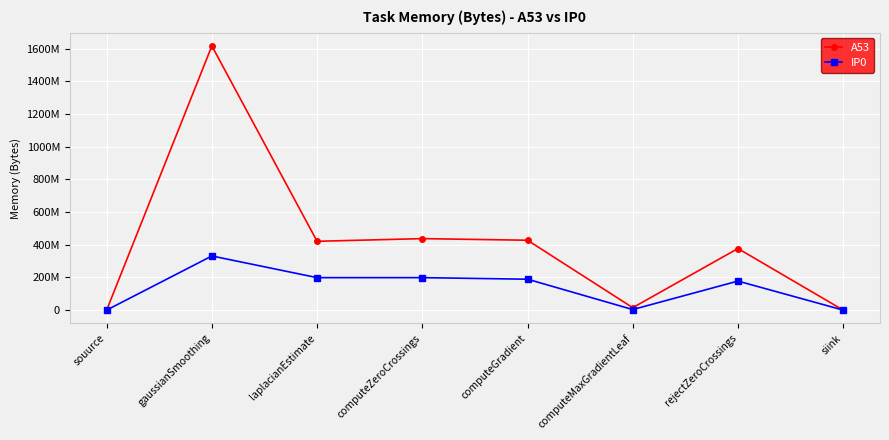

What is the approximate value of A53 at gaussianSmoothing, to the nearest 50?

1617100800